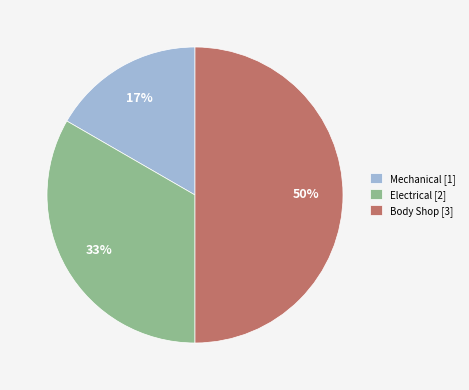

Count the number of slices in the pie.

3